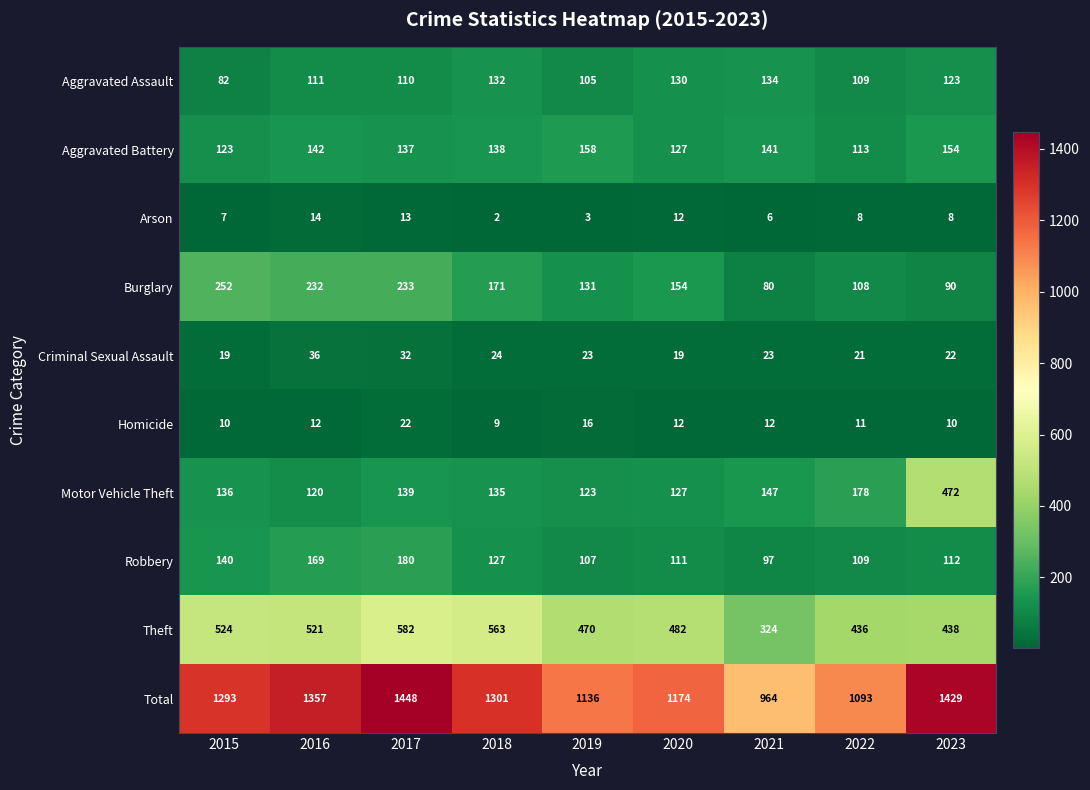

What is the average value of the Burglary series?

161